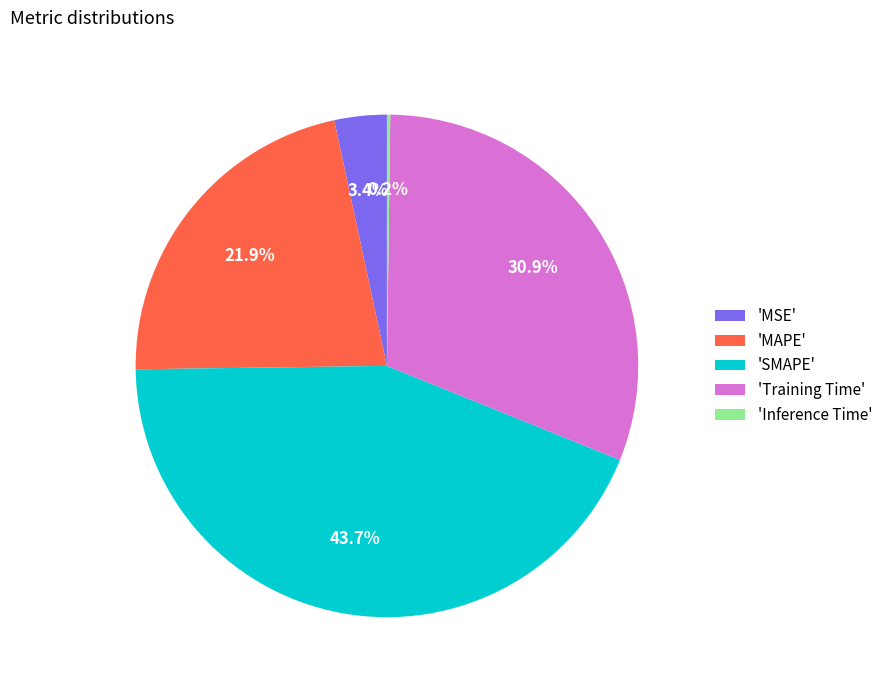

What is the largest slice in the pie chart?

'SMAPE'